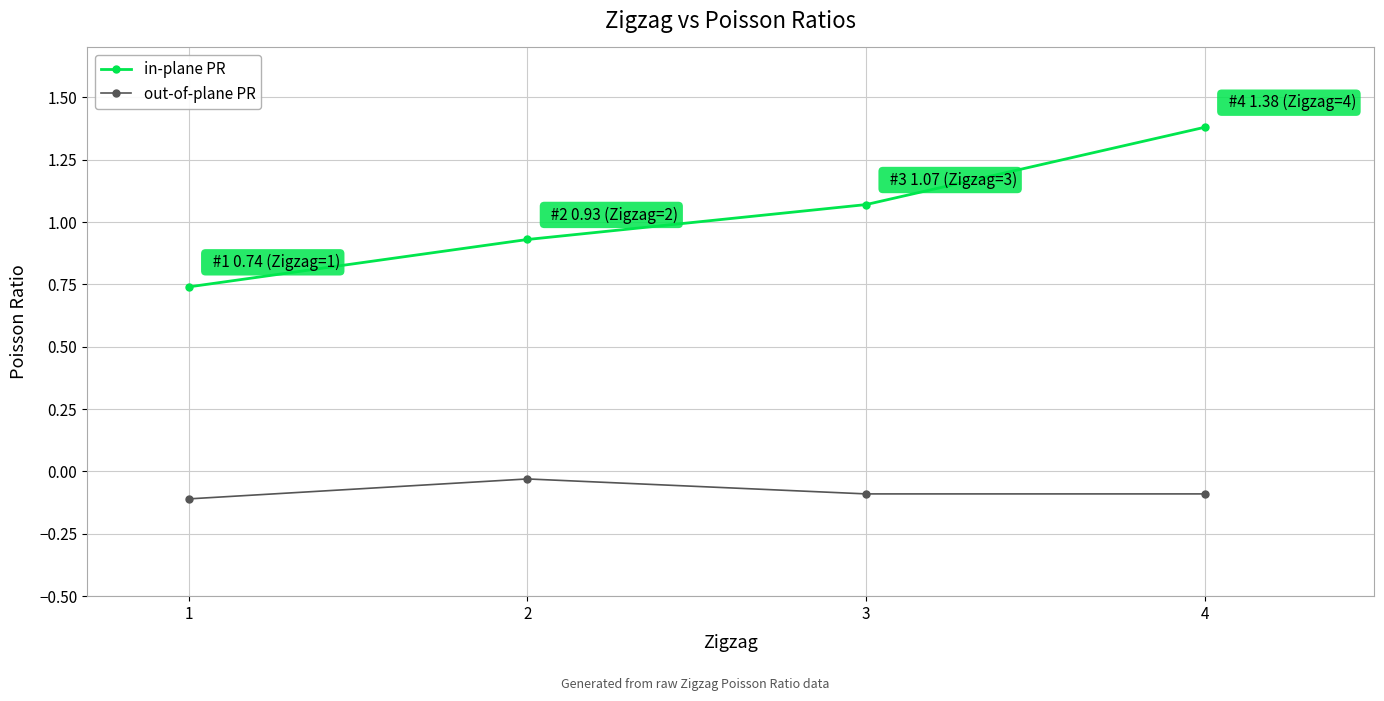

Count the number of categories in the chart.

4